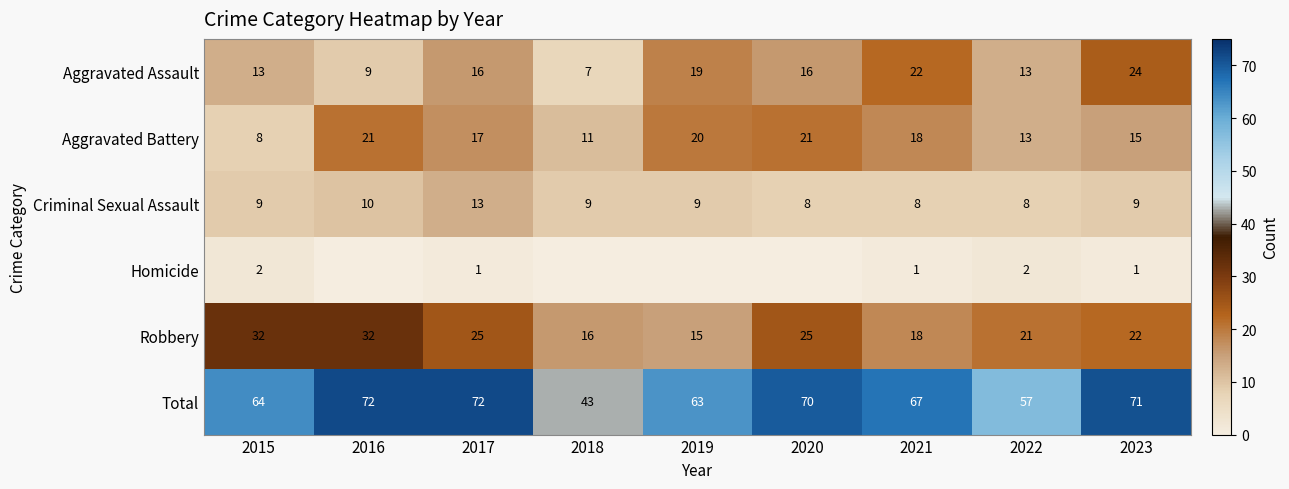

The Total series shows 68 at 2018. True or false?

False